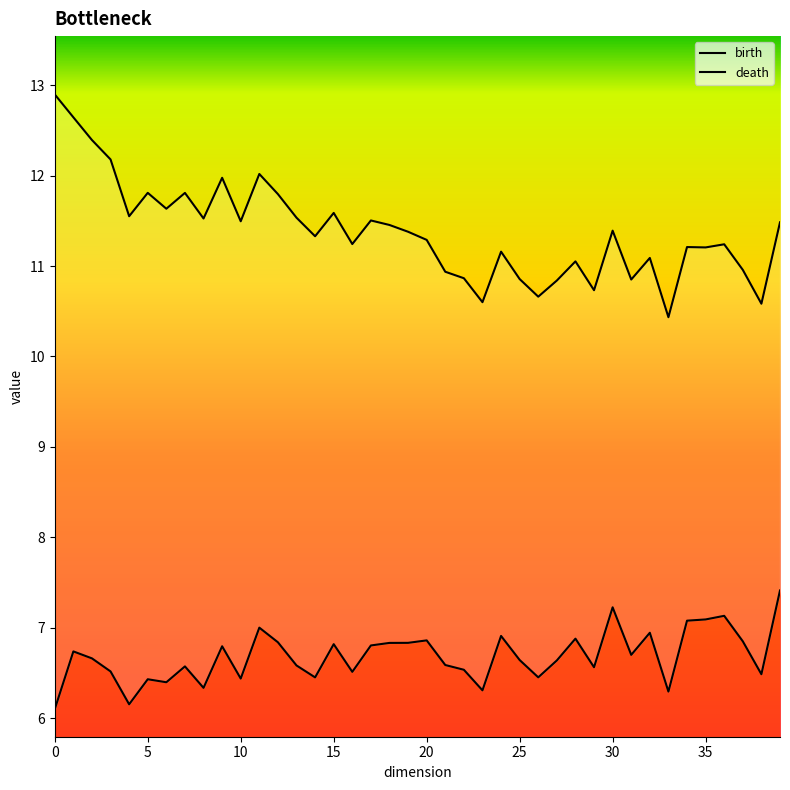

What is the total value across all series at 37?

17.8